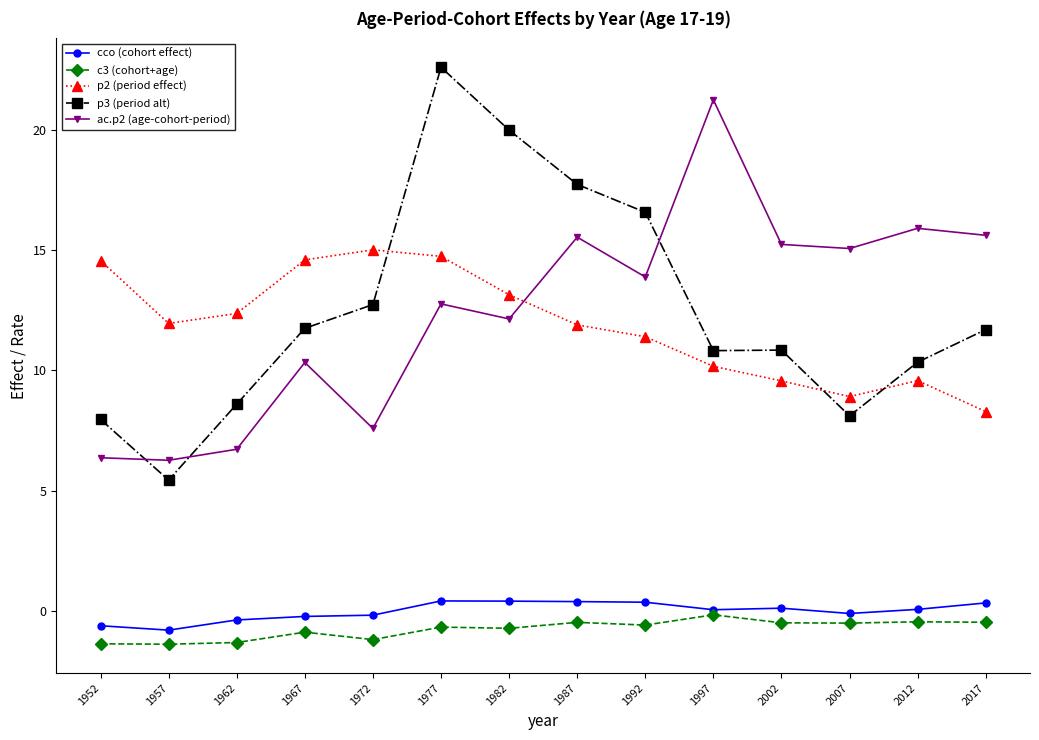

At which category is the sum across all series the highest?

1977